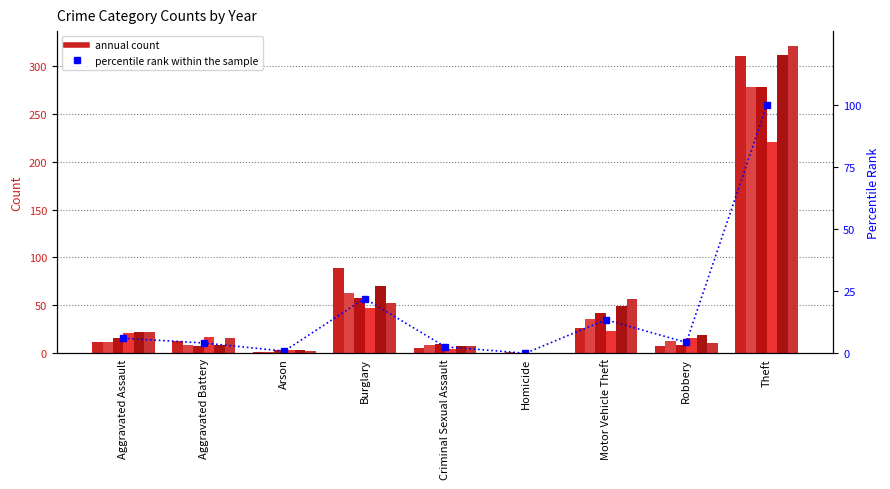

Which label corresponds to the smallest value in the chart?

Homicide